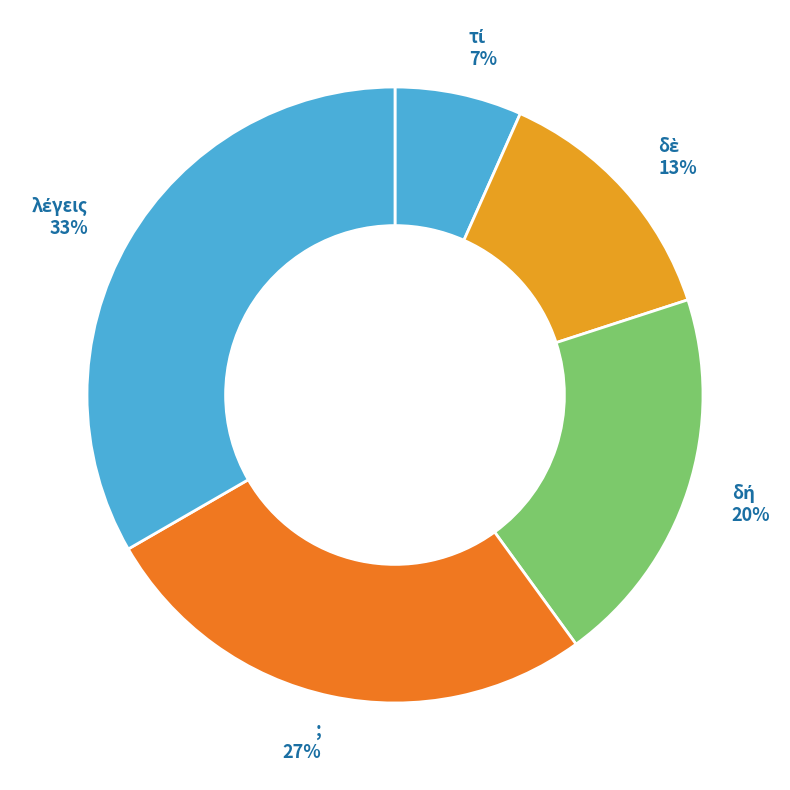

What percentage is the ; slice, to the nearest percent?

27%